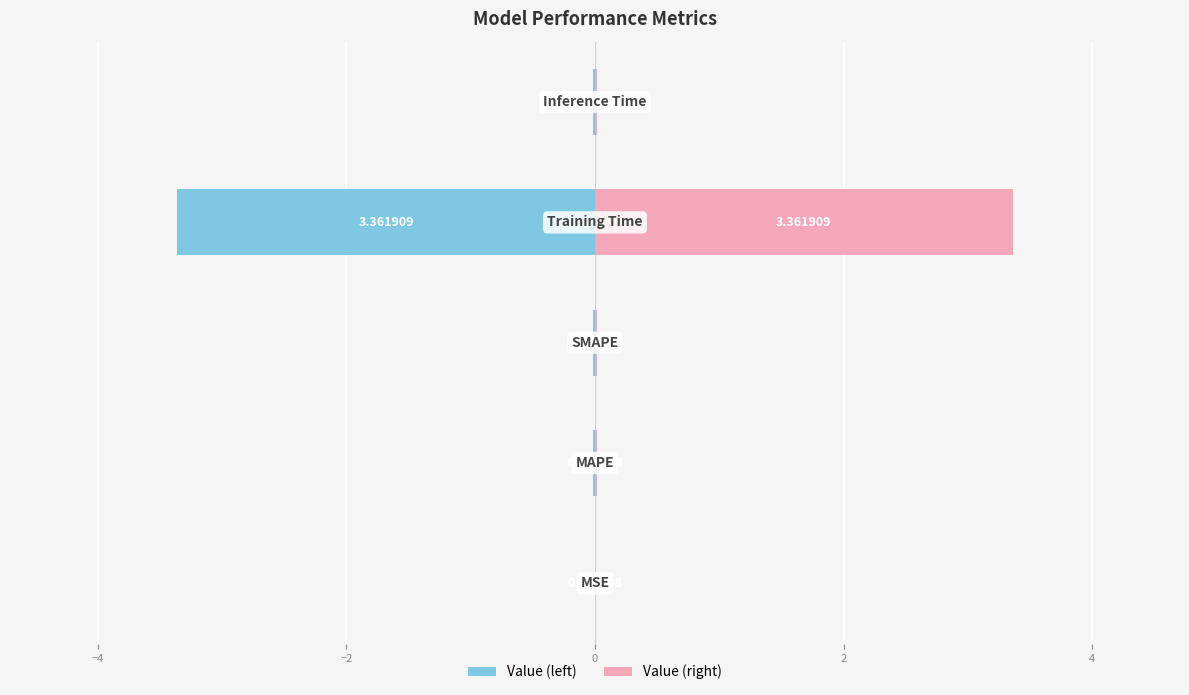

Count the number of categories in the chart.

5